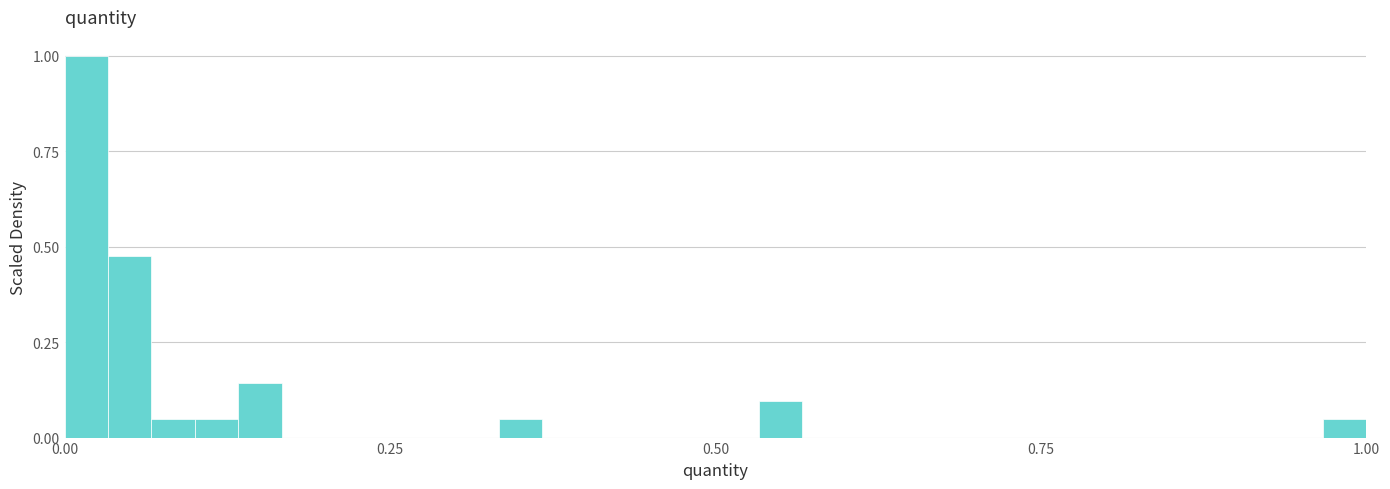

Around what value on the x-axis is the tallest bar? Give the approximate position of its centre, as read against the axis.

0.00